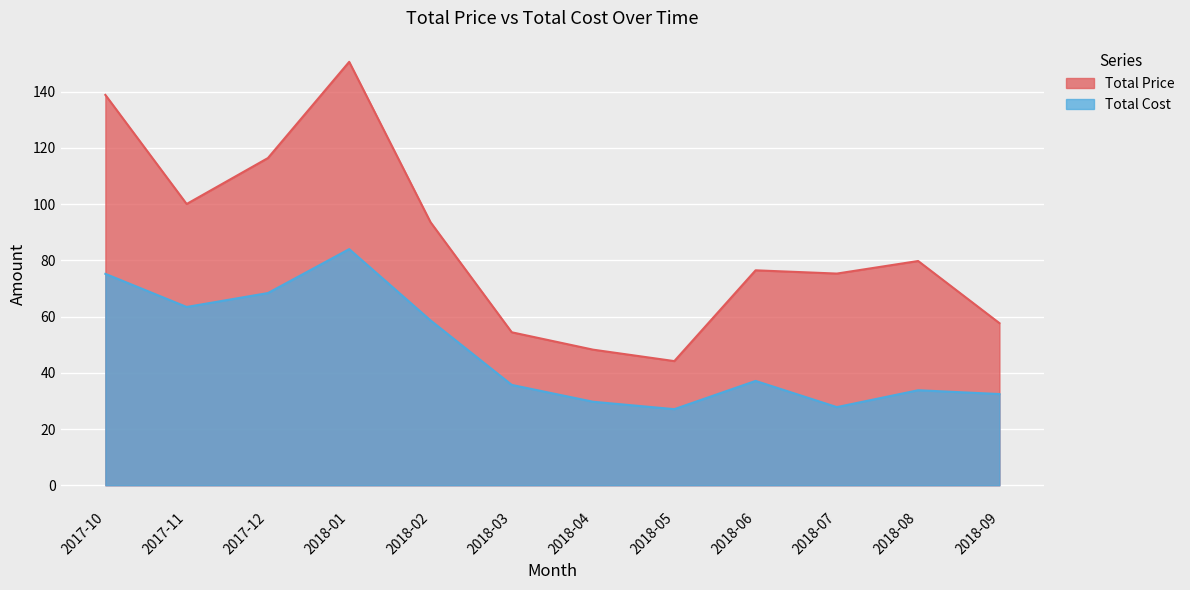

Reading left to right, what are all the values shown in this chart?

Total Price: 138.9	100.1	116.4	150.7	93.6	54.4	48.2	44.2	76.5	75.3	79.8	57.7
Total Cost: 75.2	63.4	68.4	84.0	58.7	35.7	29.7	27.1	37.1	27.8	33.8	32.5